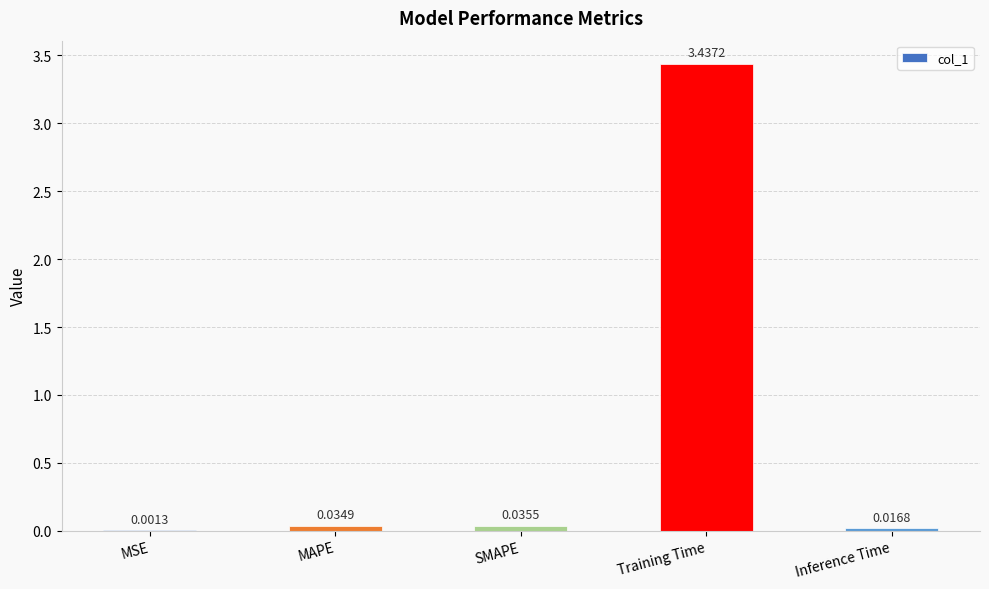

What is the sum of all values?

3.5